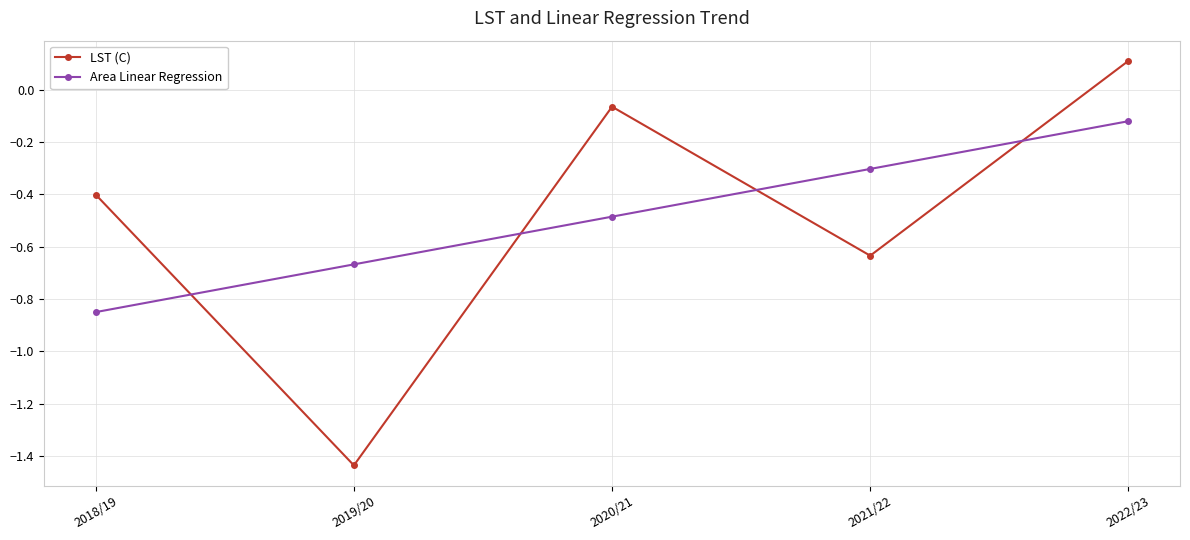

The LST (C) series shows -0.4 at 2018/19. True or false?

True